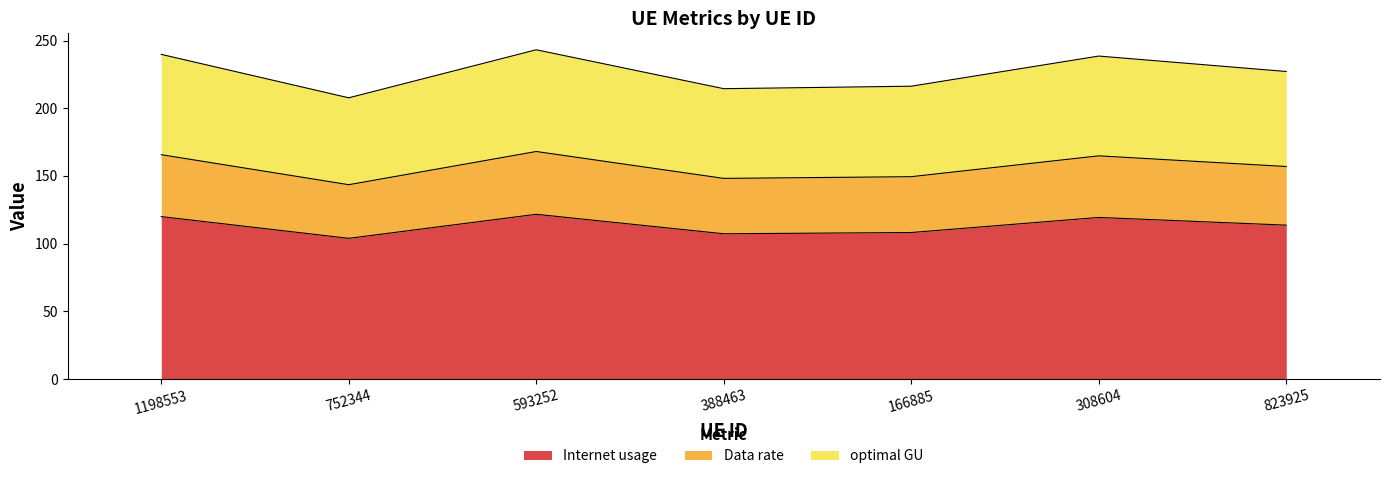

The Internet usage series shows 166.2 at 1198553. True or false?

False